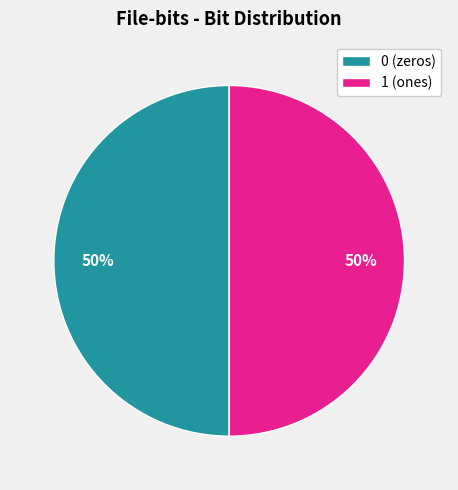

How many slices are in this pie chart?

2